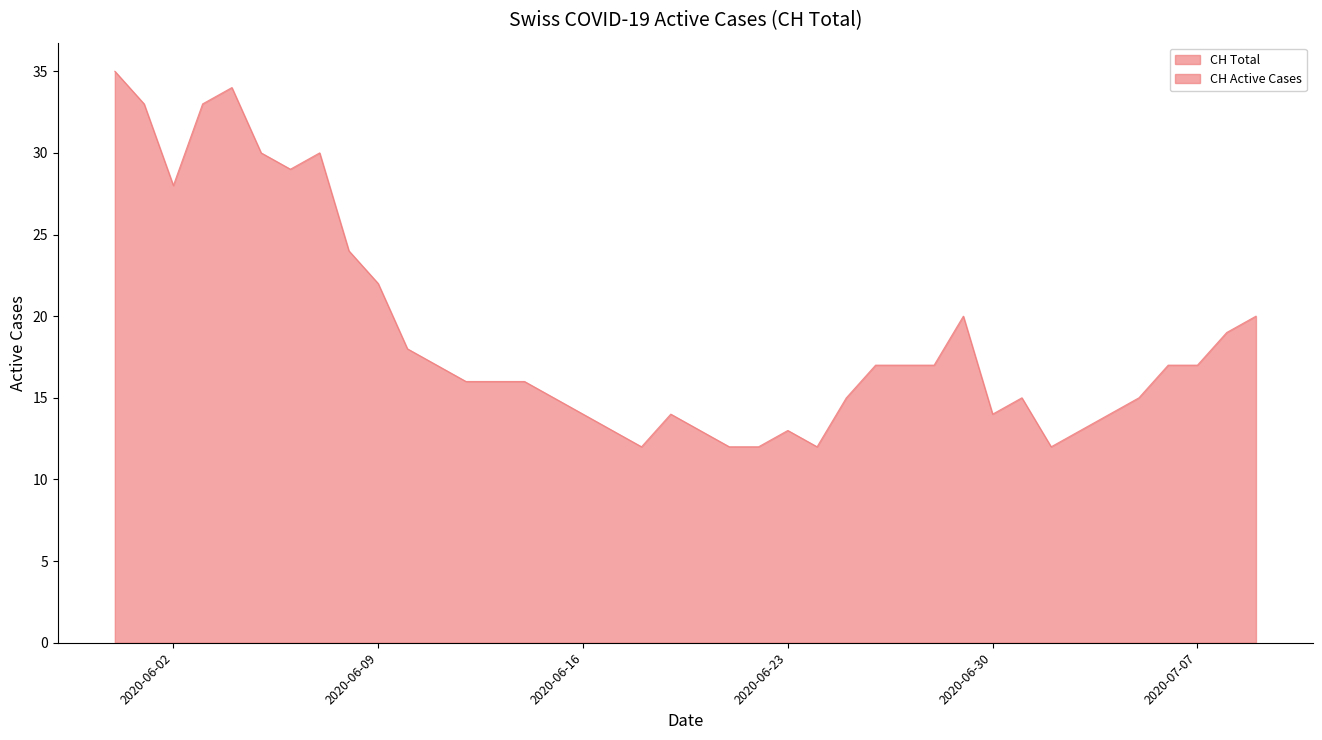

What position from the left is 2020-06-27?

28